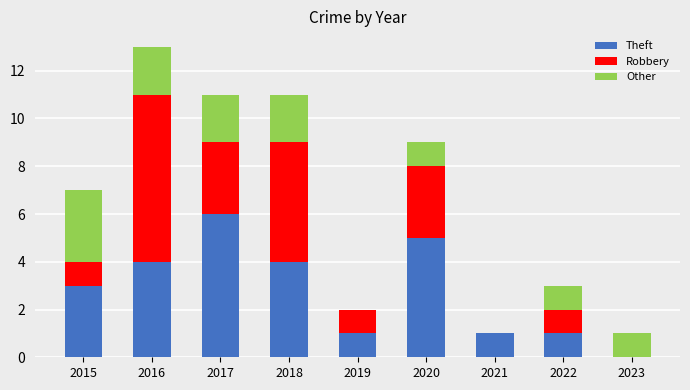

Which category has the highest value in the Theft series?

2017